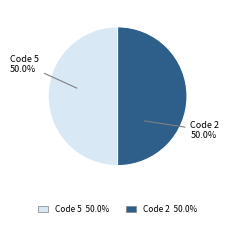

What is the ratio of the value at Code 5 to the value at Code 2?

1.0